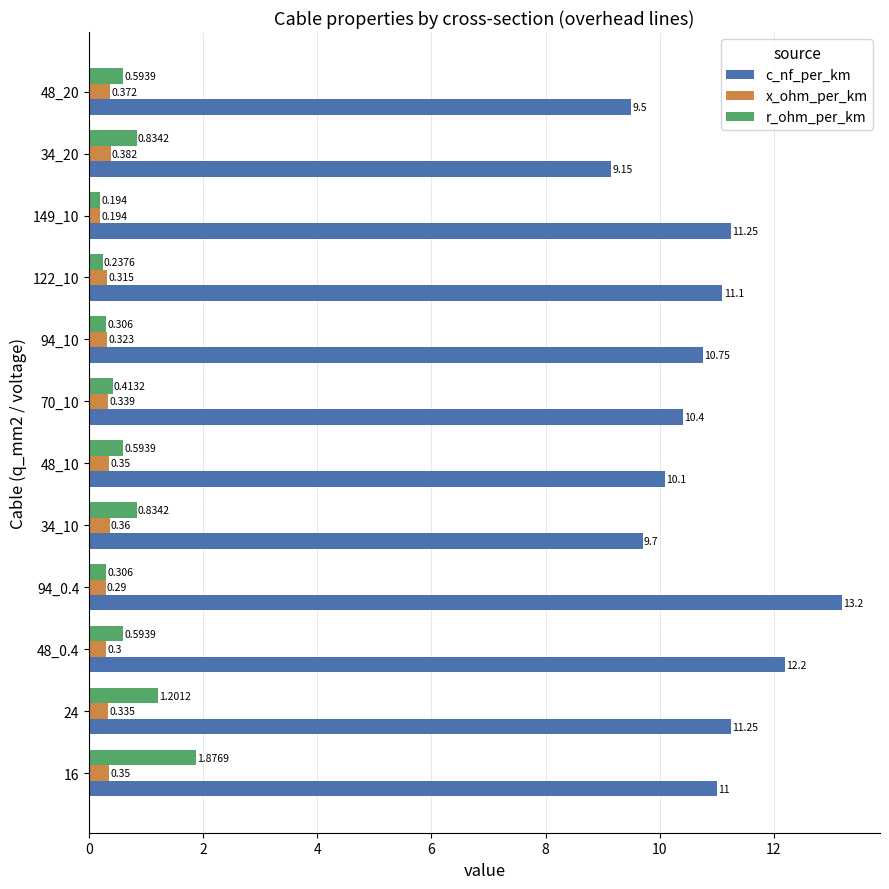

At which category is the sum across all series the highest?

94_0.4